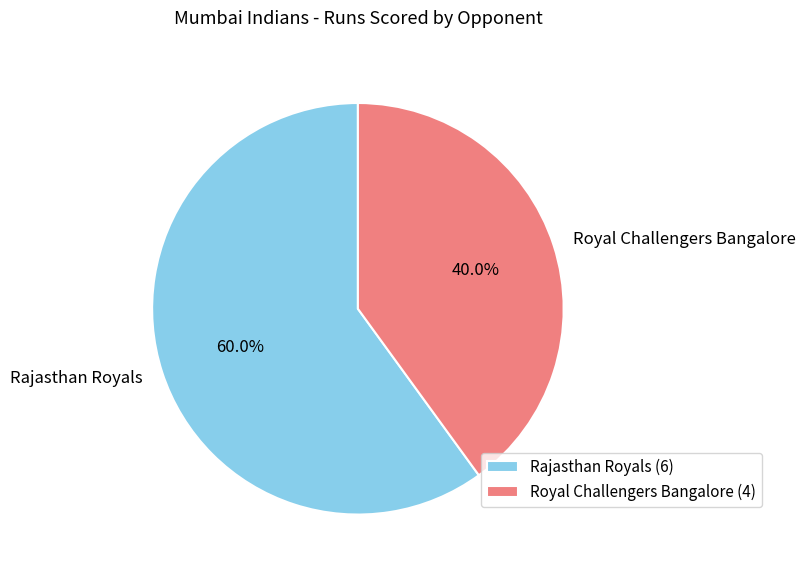

Between Royal Challengers Bangalore and Rajasthan Royals, which is larger?

Rajasthan Royals